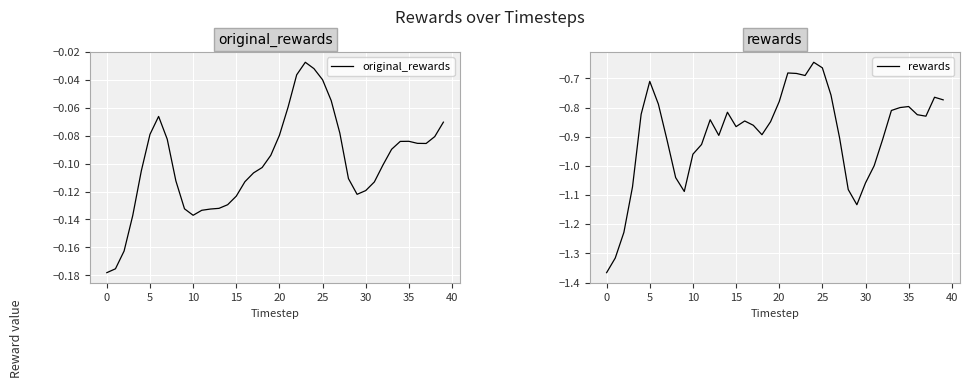

Reading left to right, list all the values displayed in this chart.

original_rewards: -0.2	-0.2	-0.2	-0.1	-0.1	-0.1	-0.1	-0.1	-0.1	-0.1	-0.1	-0.1	-0.1	-0.1	-0.1	-0.1	-0.1	-0.1	-0.1	-0.1	-0.1	-0.1	-0.0	-0.0	-0.0	-0.0	-0.1	-0.1	-0.1	-0.1	-0.1	-0.1	-0.1	-0.1	-0.1	-0.1	-0.1	-0.1	-0.1	-0.1
rewards: -1.4	-1.3	-1.2	-1.1	-0.8	-0.7	-0.8	-0.9	-1.0	-1.1	-1.0	-0.9	-0.8	-0.9	-0.8	-0.9	-0.8	-0.9	-0.9	-0.8	-0.8	-0.7	-0.7	-0.7	-0.6	-0.7	-0.8	-0.9	-1.1	-1.1	-1.1	-1.0	-0.9	-0.8	-0.8	-0.8	-0.8	-0.8	-0.8	-0.8